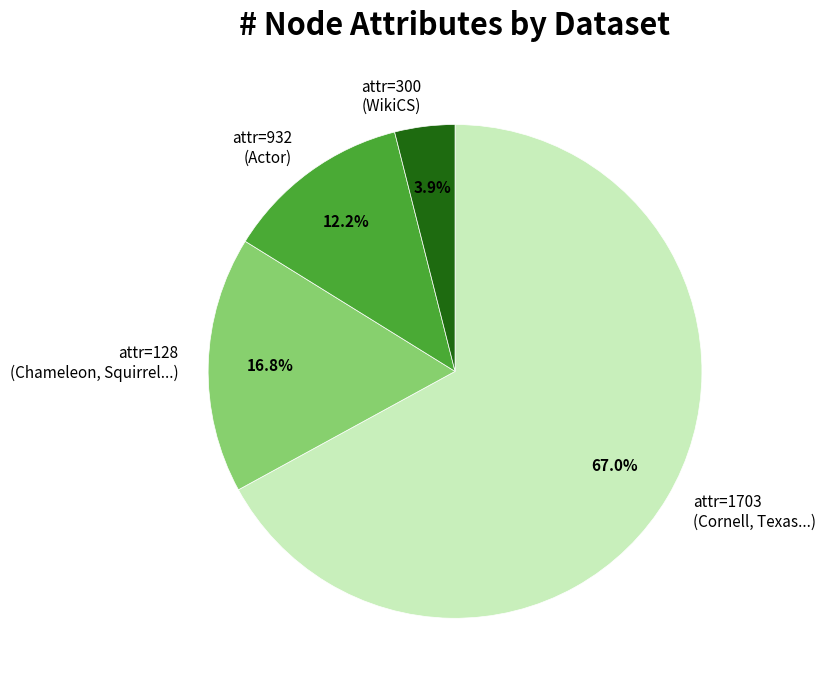

What is the ratio of the value at attr=932 (Actor) to the value at attr=300 (WikiCS)?

3.1